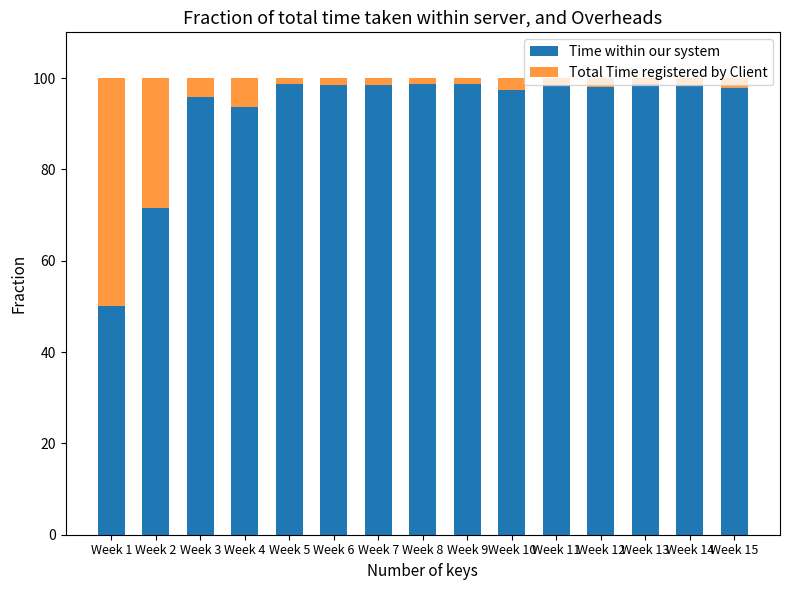

Which category has the lowest value in the Time within our system series?

Week 1